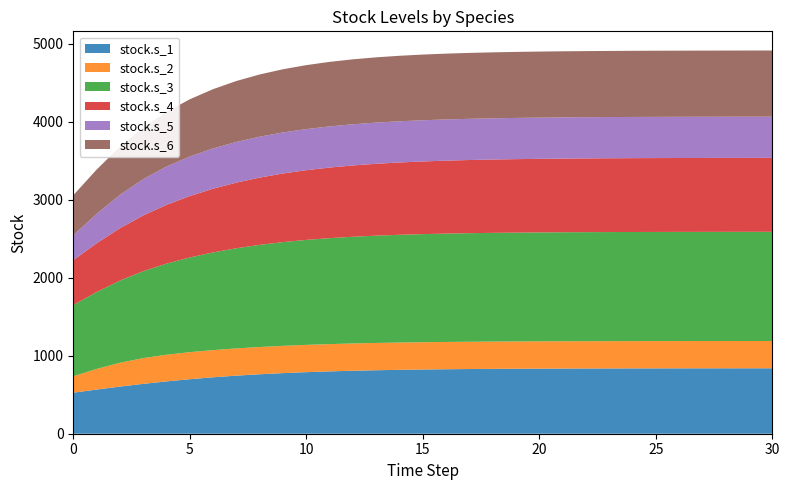

Reading left to right, list all the values displayed in this chart.

stock.s_1: 0=526.2	1=566.3	2=604.3	3=639.4	4=671.1	5=699.3	6=723.8	7=744.8	8=762.6	9=777.4	10=789.6	11=799.6	12=807.7	13=814.2	14=819.5	15=823.7	16=827.0	17=829.7	18=831.8	19=833.5	20=834.8	21=835.8	22=836.7	23=837.3	24=837.8	25=838.2	26=838.5	27=838.8	28=839.0	29=839.1	30=839.3
stock.s_2: 0=210.8	1=264.4	2=305.7	3=330.3	4=342.1	5=346.9	6=348.7	7=349.4	8=349.7	9=349.8	10=349.9	11=349.9	12=349.9	13=350.0	14=350.0	15=350.0	16=350.0	17=350.0	18=350.0	19=350.0	20=350.0	21=350.0	22=350.0	23=350.0	24=350.0	25=350.0	26=350.0	27=350.0	28=350.0	29=350.0	30=350.0
stock.s_3: 0=913.3	1=986.0	2=1053.6	3=1114.7	4=1168.4	5=1214.4	6=1252.9	7=1284.4	8=1310.0	9=1330.3	10=1346.3	11=1358.9	12=1368.6	13=1376.1	14=1381.9	15=1386.3	16=1389.7	17=1392.3	18=1394.3	19=1395.8	20=1396.9	21=1397.8	22=1398.5	23=1399.0	24=1399.4	25=1399.7	26=1399.9	27=1400.1	28=1400.2	29=1400.3	30=1400.4
stock.s_4: 0=575.5	1=625.0	2=671.7	3=714.7	4=753.3	5=787.4	6=816.8	7=841.8	8=862.7	9=879.9	10=894.0	11=905.3	12=914.5	13=921.8	14=927.5	15=932.1	16=935.7	17=938.6	18=940.8	19=942.6	20=943.9	21=945.0	22=945.8	23=946.5	24=947.0	25=947.4	26=947.7	27=947.9	28=948.1	29=948.3	30=948.4
stock.s_5: 0=318.7	1=377.7	2=427.9	3=465.8	4=491.5	5=507.4	6=516.7	7=522.0	8=524.9	9=526.5	10=527.3	11=527.8	12=528.1	13=528.2	14=528.3	15=528.4	16=528.4	17=528.4	18=528.4	19=528.5	20=528.5	21=528.5	22=528.5	23=528.5	24=528.5	25=528.5	26=528.5	27=528.5	28=528.5	29=528.5	30=528.5
stock.s_6: 0=513.7	1=567.7	2=617.7	3=662.5	4=701.2	5=733.7	6=760.2	7=781.3	8=797.8	9=810.5	10=820.2	11=827.5	12=833.0	13=837.0	14=840.1	15=842.3	16=843.9	17=845.2	18=846.1	19=846.7	20=847.2	21=847.6	22=847.8	23=848.0	24=848.2	25=848.3	26=848.3	27=848.4	28=848.4	29=848.5	30=848.5